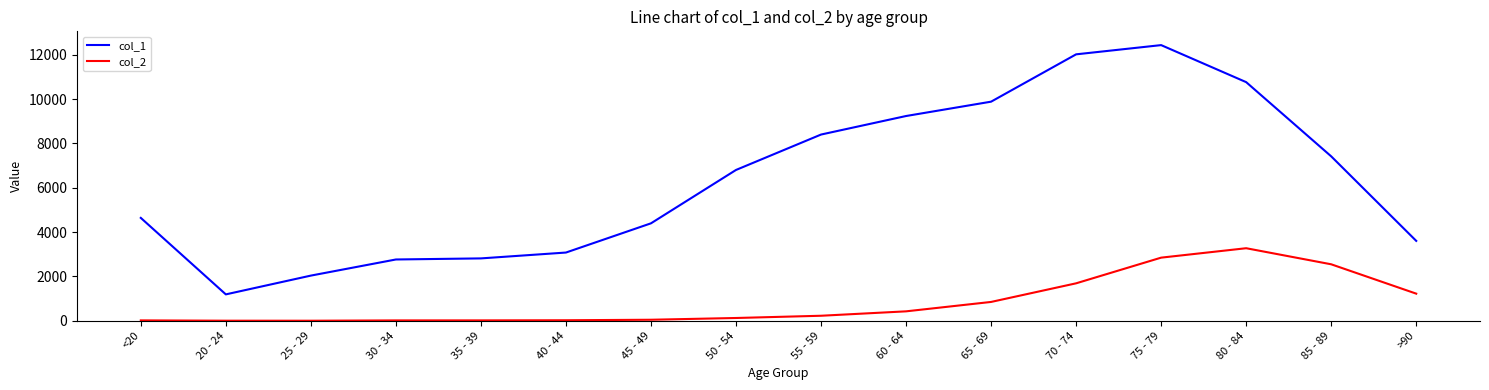

What are all the series names shown in the legend?

col_1, col_2